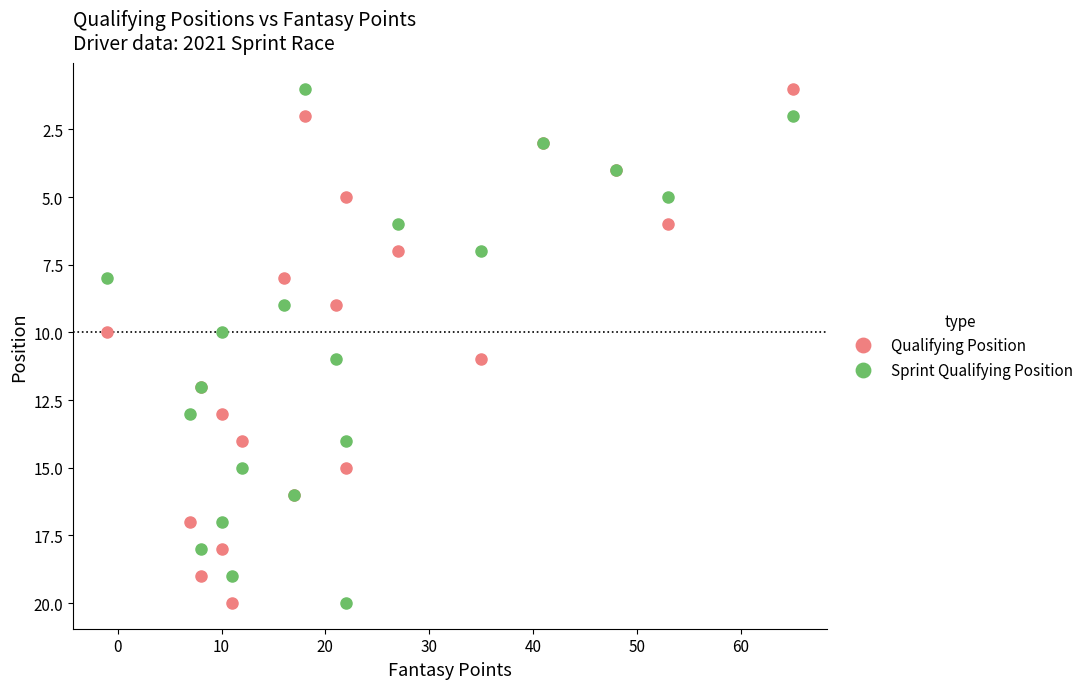

Which series has the largest total across all categories?

Qualifying Position